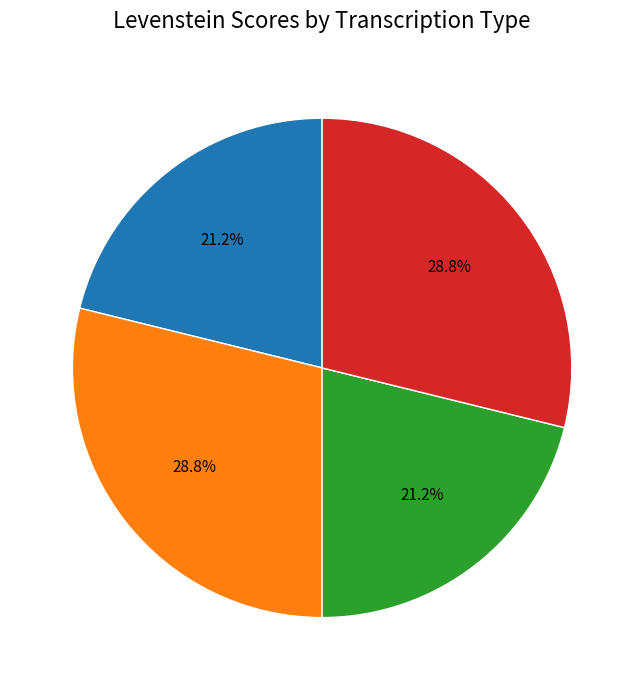

Does any single category account for the majority?

No